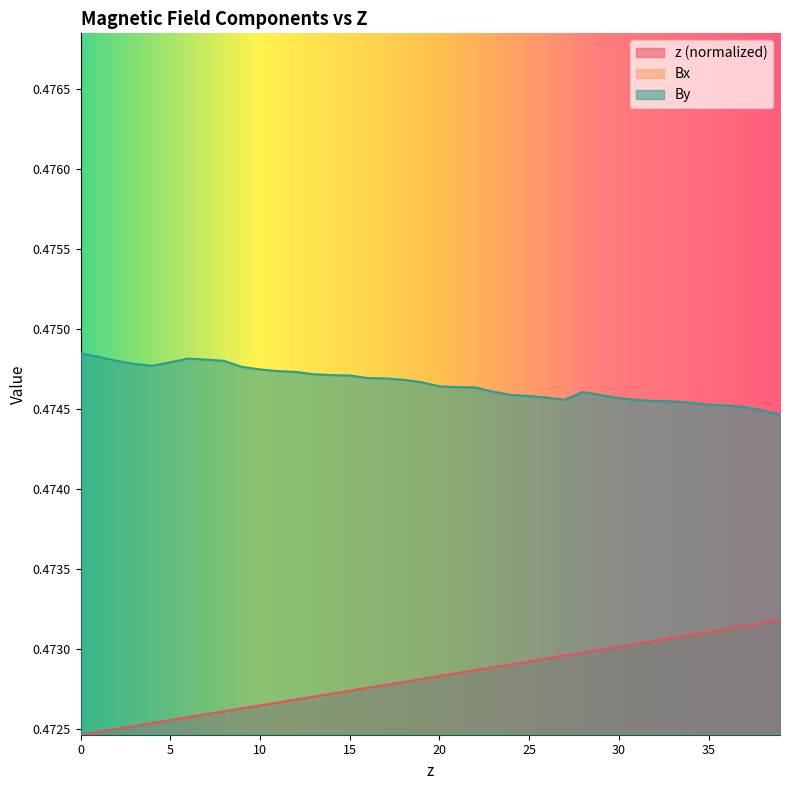

How many categories are shown in the chart?

40